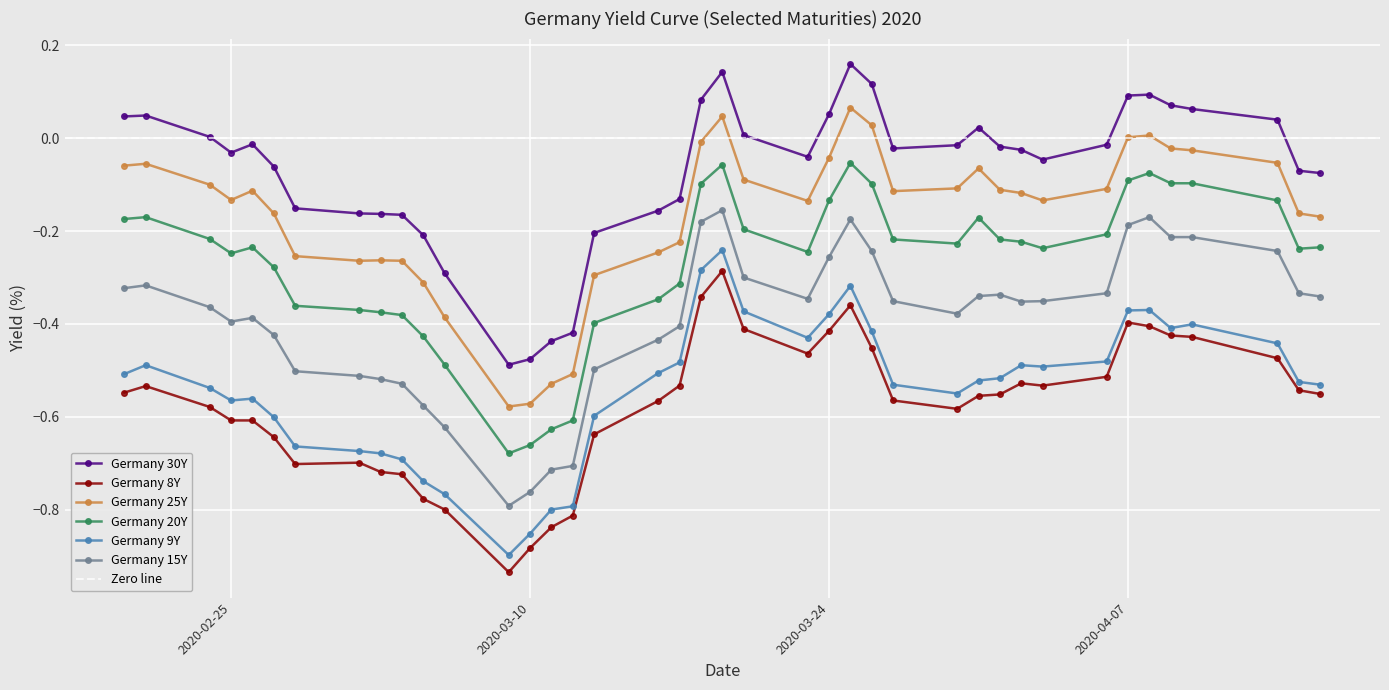

Reading right to left, what are all the values shown in this chart?

Germany 30Y: 2020-04-16=-0.1	2020-04-15=-0.1	2020-04-14=0.0	2020-04-10=0.1	2020-04-09=0.1	2020-04-08=0.1	2020-04-07=0.1	2020-04-06=-0.0	2020-04-03=-0.0	2020-04-02=-0.0	2020-04-01=-0.0	2020-03-31=0.0	2020-03-30=-0.0	2020-03-27=-0.0	2020-03-26=0.1	2020-03-25=0.2	2020-03-24=0.1	2020-03-23=-0.0	2020-03-20=0.0	2020-03-19=0.1	2020-03-18=0.1	2020-03-17=-0.1	2020-03-16=-0.2	2020-03-13=-0.2	2020-03-12=-0.4	2020-03-11=-0.4	2020-03-10=-0.5	2020-03-09=-0.5	2020-03-06=-0.3	2020-03-05=-0.2	2020-03-04=-0.2	2020-03-03=-0.2	2020-03-02=-0.2	2020-02-28=-0.2	2020-02-27=-0.1	2020-02-26=-0.0	2020-02-25=-0.0	2020-02-24=0.0	2020-02-21=0.0	2020-02-20=0.0
Germany 8Y: 2020-04-16=-0.6	2020-04-15=-0.5	2020-04-14=-0.5	2020-04-10=-0.4	2020-04-09=-0.4	2020-04-08=-0.4	2020-04-07=-0.4	2020-04-06=-0.5	2020-04-03=-0.5	2020-04-02=-0.5	2020-04-01=-0.6	2020-03-31=-0.6	2020-03-30=-0.6	2020-03-27=-0.6	2020-03-26=-0.5	2020-03-25=-0.4	2020-03-24=-0.4	2020-03-23=-0.5	2020-03-20=-0.4	2020-03-19=-0.3	2020-03-18=-0.3	2020-03-17=-0.5	2020-03-16=-0.6	2020-03-13=-0.6	2020-03-12=-0.8	2020-03-11=-0.8	2020-03-10=-0.9	2020-03-09=-0.9	2020-03-06=-0.8	2020-03-05=-0.8	2020-03-04=-0.7	2020-03-03=-0.7	2020-03-02=-0.7	2020-02-28=-0.7	2020-02-27=-0.6	2020-02-26=-0.6	2020-02-25=-0.6	2020-02-24=-0.6	2020-02-21=-0.5	2020-02-20=-0.5
Germany 25Y: 2020-04-16=-0.2	2020-04-15=-0.2	2020-04-14=-0.1	2020-04-10=-0.0	2020-04-09=-0.0	2020-04-08=0.0	2020-04-07=0.0	2020-04-06=-0.1	2020-04-03=-0.1	2020-04-02=-0.1	2020-04-01=-0.1	2020-03-31=-0.1	2020-03-30=-0.1	2020-03-27=-0.1	2020-03-26=0.0	2020-03-25=0.1	2020-03-24=-0.0	2020-03-23=-0.1	2020-03-20=-0.1	2020-03-19=0.0	2020-03-18=-0.0	2020-03-17=-0.2	2020-03-16=-0.2	2020-03-13=-0.3	2020-03-12=-0.5	2020-03-11=-0.5	2020-03-10=-0.6	2020-03-09=-0.6	2020-03-06=-0.4	2020-03-05=-0.3	2020-03-04=-0.3	2020-03-03=-0.3	2020-03-02=-0.3	2020-02-28=-0.3	2020-02-27=-0.2	2020-02-26=-0.1	2020-02-25=-0.1	2020-02-24=-0.1	2020-02-21=-0.1	2020-02-20=-0.1
Germany 20Y: 2020-04-16=-0.2	2020-04-15=-0.2	2020-04-14=-0.1	2020-04-10=-0.1	2020-04-09=-0.1	2020-04-08=-0.1	2020-04-07=-0.1	2020-04-06=-0.2	2020-04-03=-0.2	2020-04-02=-0.2	2020-04-01=-0.2	2020-03-31=-0.2	2020-03-30=-0.2	2020-03-27=-0.2	2020-03-26=-0.1	2020-03-25=-0.1	2020-03-24=-0.1	2020-03-23=-0.2	2020-03-20=-0.2	2020-03-19=-0.1	2020-03-18=-0.1	2020-03-17=-0.3	2020-03-16=-0.3	2020-03-13=-0.4	2020-03-12=-0.6	2020-03-11=-0.6	2020-03-10=-0.7	2020-03-09=-0.7	2020-03-06=-0.5	2020-03-05=-0.4	2020-03-04=-0.4	2020-03-03=-0.4	2020-03-02=-0.4	2020-02-28=-0.4	2020-02-27=-0.3	2020-02-26=-0.2	2020-02-25=-0.2	2020-02-24=-0.2	2020-02-21=-0.2	2020-02-20=-0.2
Germany 9Y: 2020-04-16=-0.5	2020-04-15=-0.5	2020-04-14=-0.4	2020-04-10=-0.4	2020-04-09=-0.4	2020-04-08=-0.4	2020-04-07=-0.4	2020-04-06=-0.5	2020-04-03=-0.5	2020-04-02=-0.5	2020-04-01=-0.5	2020-03-31=-0.5	2020-03-30=-0.6	2020-03-27=-0.5	2020-03-26=-0.4	2020-03-25=-0.3	2020-03-24=-0.4	2020-03-23=-0.4	2020-03-20=-0.4	2020-03-19=-0.2	2020-03-18=-0.3	2020-03-17=-0.5	2020-03-16=-0.5	2020-03-13=-0.6	2020-03-12=-0.8	2020-03-11=-0.8	2020-03-10=-0.9	2020-03-09=-0.9	2020-03-06=-0.8	2020-03-05=-0.7	2020-03-04=-0.7	2020-03-03=-0.7	2020-03-02=-0.7	2020-02-28=-0.7	2020-02-27=-0.6	2020-02-26=-0.6	2020-02-25=-0.6	2020-02-24=-0.5	2020-02-21=-0.5	2020-02-20=-0.5
Germany 15Y: 2020-04-16=-0.3	2020-04-15=-0.3	2020-04-14=-0.2	2020-04-10=-0.2	2020-04-09=-0.2	2020-04-08=-0.2	2020-04-07=-0.2	2020-04-06=-0.3	2020-04-03=-0.4	2020-04-02=-0.4	2020-04-01=-0.3	2020-03-31=-0.3	2020-03-30=-0.4	2020-03-27=-0.4	2020-03-26=-0.2	2020-03-25=-0.2	2020-03-24=-0.3	2020-03-23=-0.3	2020-03-20=-0.3	2020-03-19=-0.2	2020-03-18=-0.2	2020-03-17=-0.4	2020-03-16=-0.4	2020-03-13=-0.5	2020-03-12=-0.7	2020-03-11=-0.7	2020-03-10=-0.8	2020-03-09=-0.8	2020-03-06=-0.6	2020-03-05=-0.6	2020-03-04=-0.5	2020-03-03=-0.5	2020-03-02=-0.5	2020-02-28=-0.5	2020-02-27=-0.4	2020-02-26=-0.4	2020-02-25=-0.4	2020-02-24=-0.4	2020-02-21=-0.3	2020-02-20=-0.3